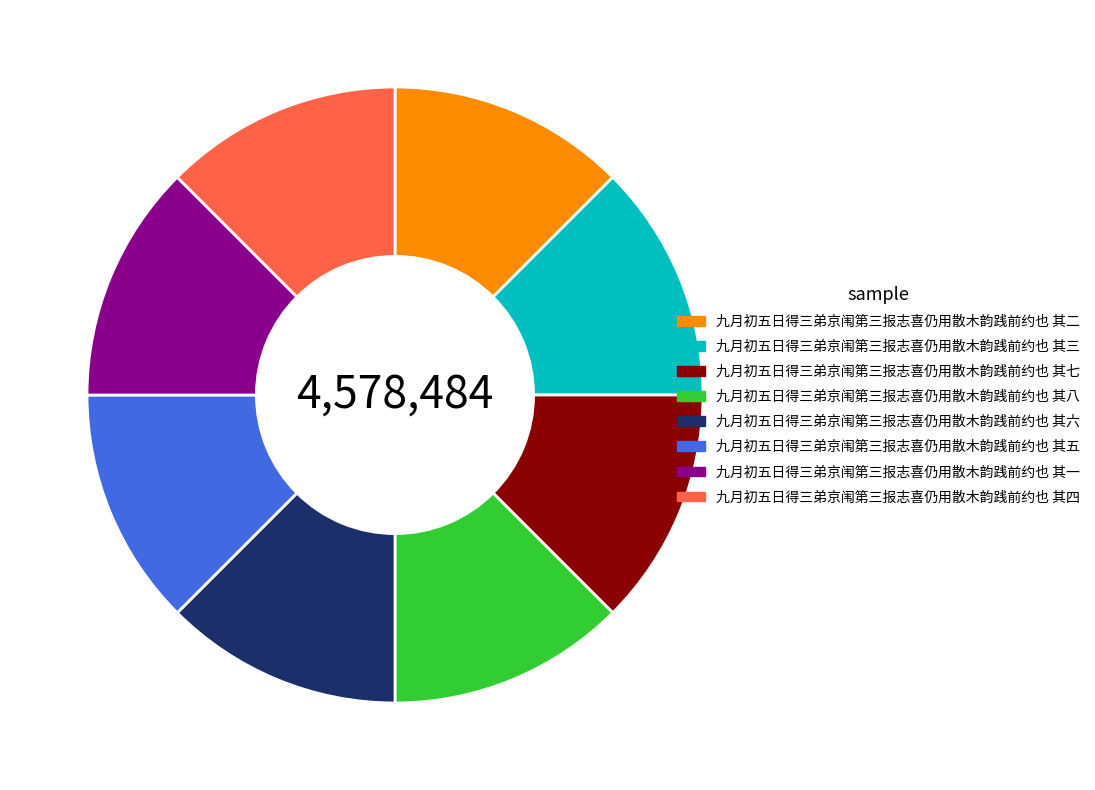

Is the sum of 九月初五日得三弟京闱第三报志喜仍用散木韵践前约也 其六 and 九月初五日得三弟京闱第三报志喜仍用散木韵践前约也 其二 greater than half?

No